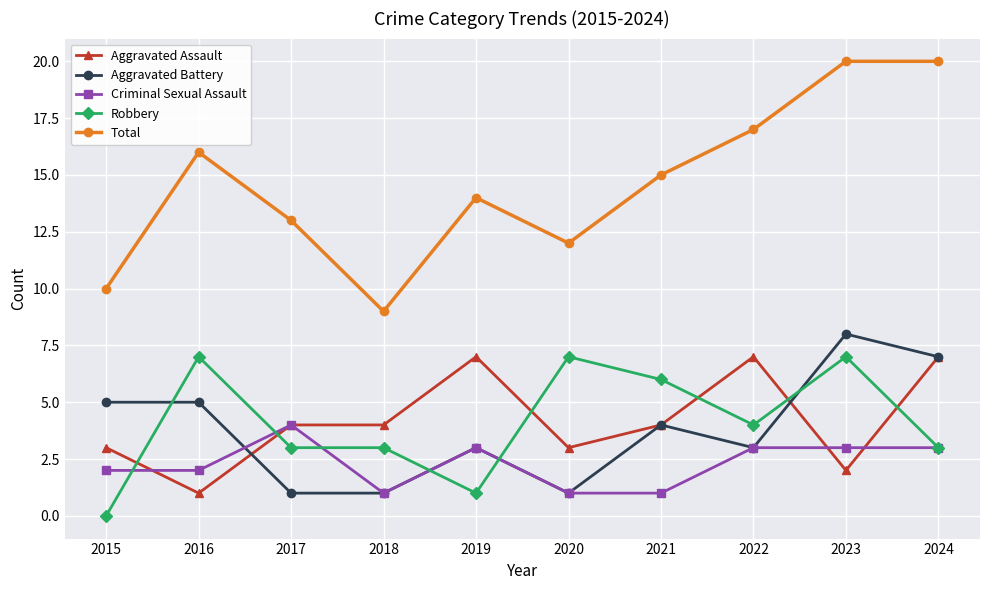

At which category does the chart reach its minimum across all series?

2015